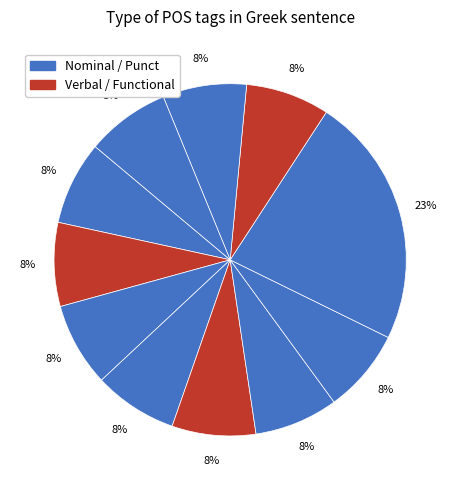

How many slices are in this pie chart?

11